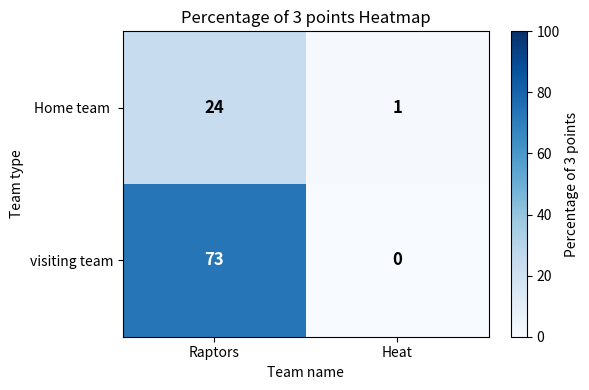

Which series has the largest total across all categories?

visiting team